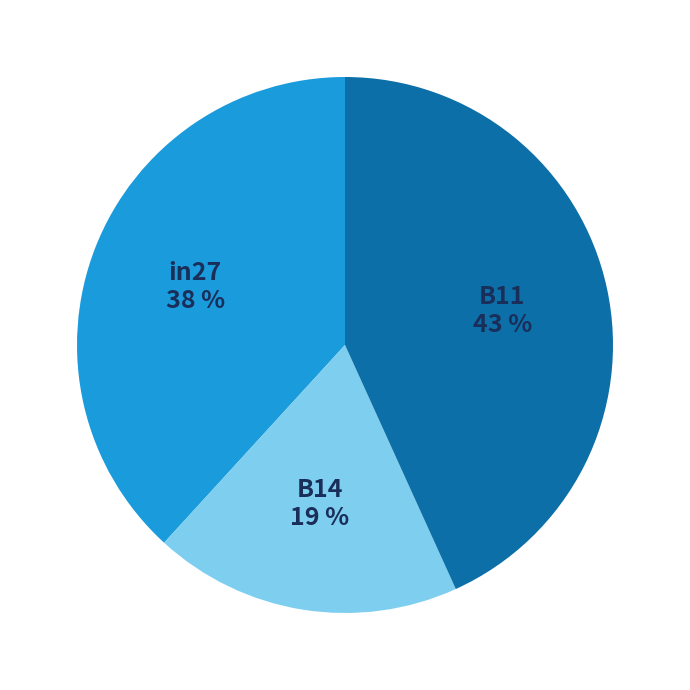

Does B14 represent more than half of the total?

No